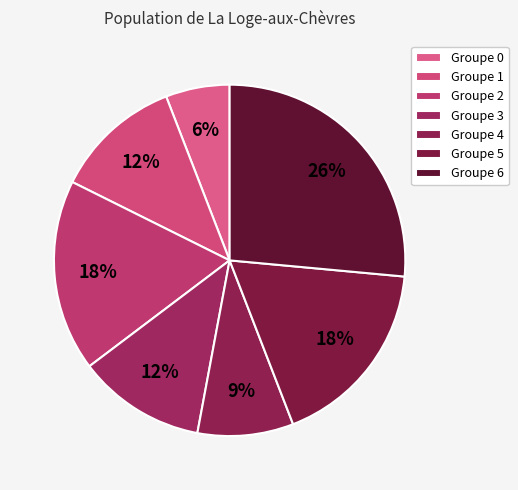

How many segments does this pie chart have?

7